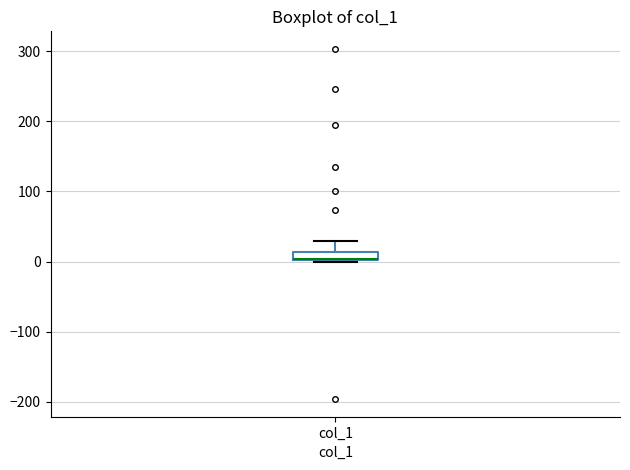

Where is the upper edge of the box for col_1 on the y-axis? The values are not printed on the chart, so give them approximately, as read against the axis.

10